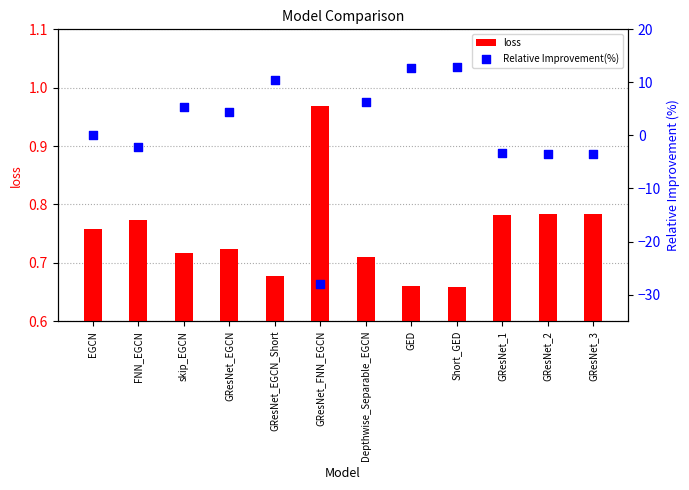

Which series contains the lowest Y value?

Relative Improvement(%)